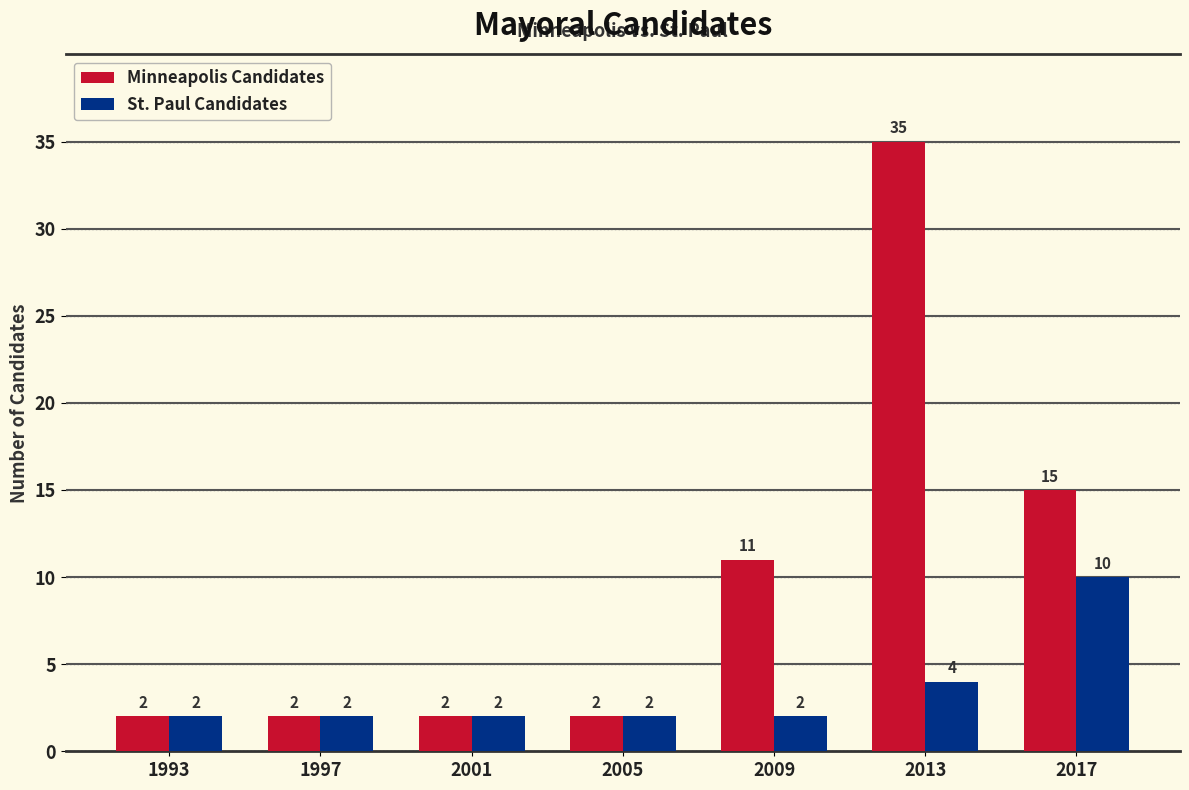

Rank the series at 2013 from lowest to highest value.

St. Paul Candidates, Minneapolis Candidates